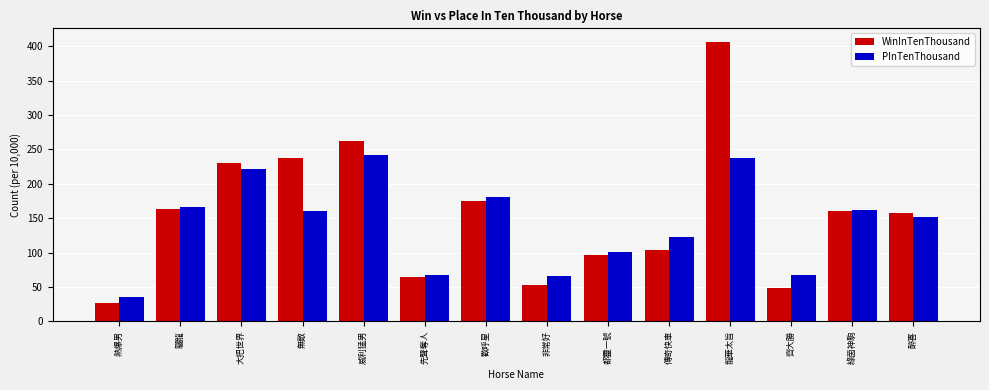

How many distinct data groups are displayed?

2